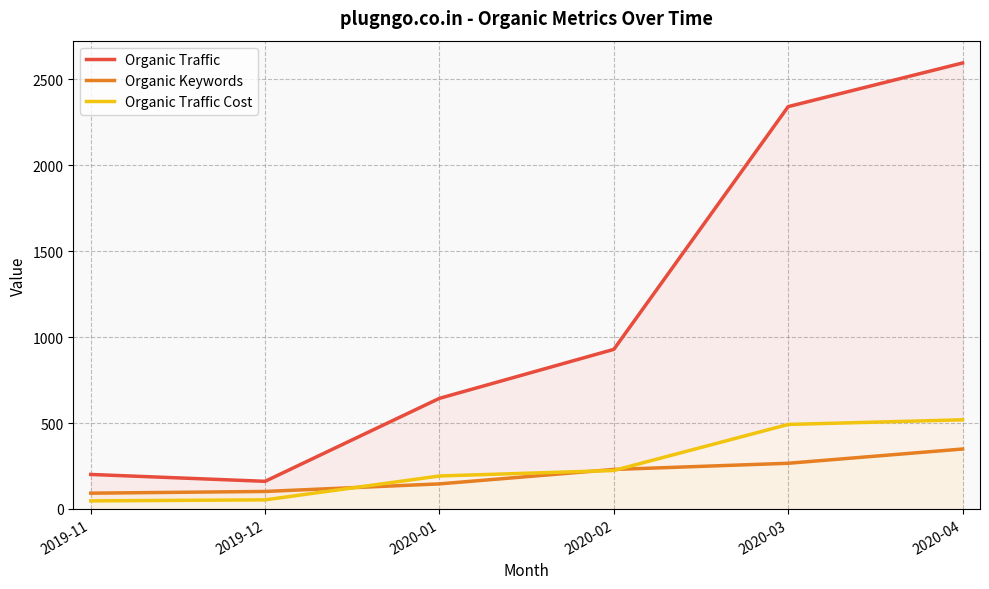

How many values in the Organic Traffic series are below 929?

3